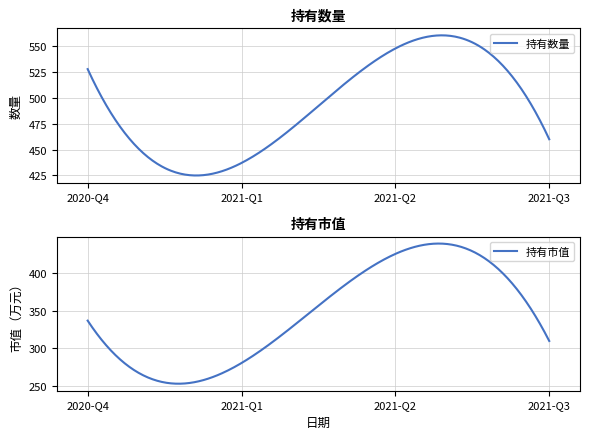

How many data points in 持有数量 are less than 528?

2